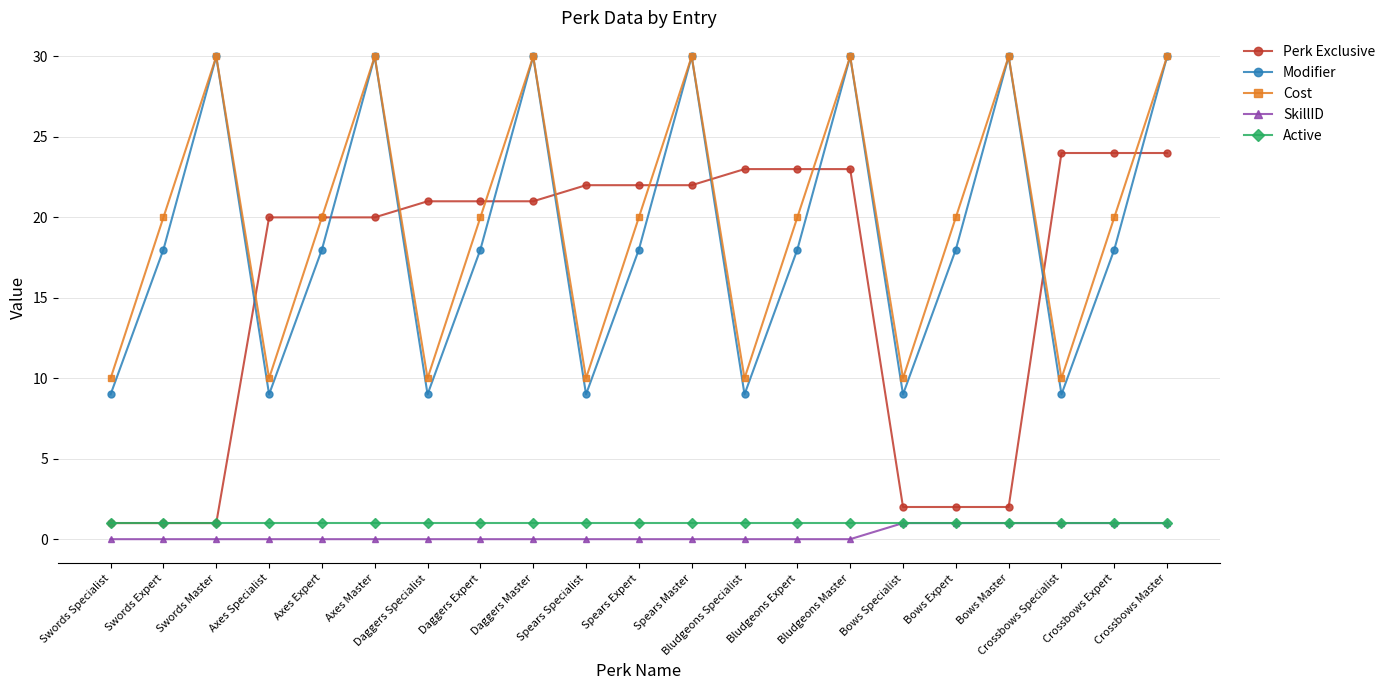

How many lines are shown in the chart?

5